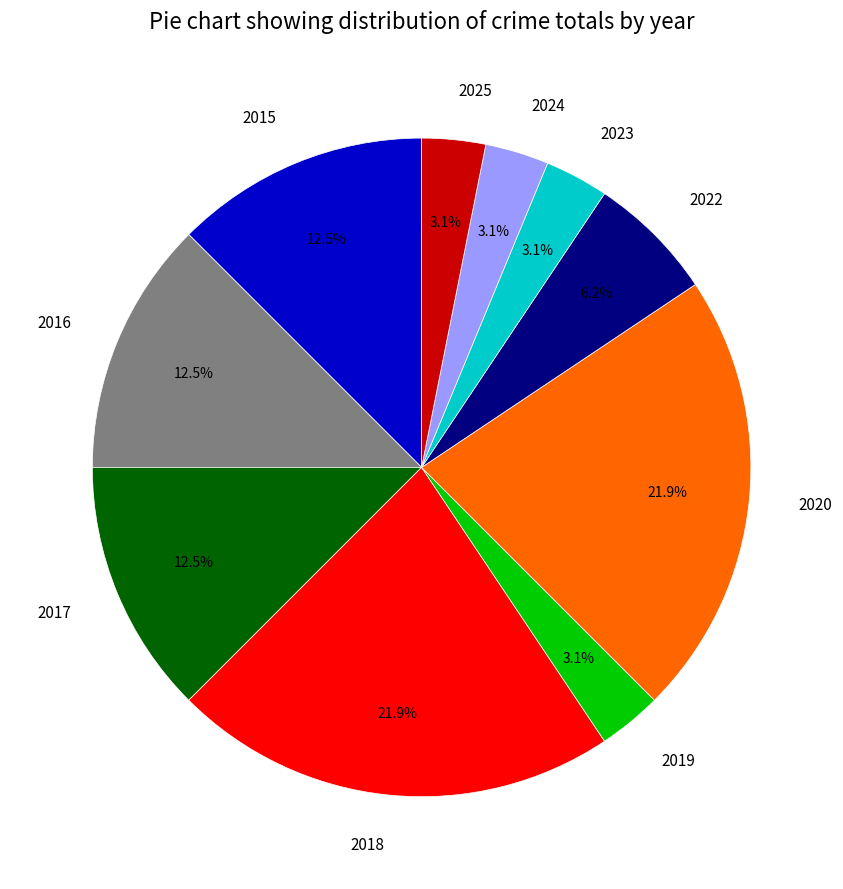

Between 2017 and 2022, which is larger?

2017